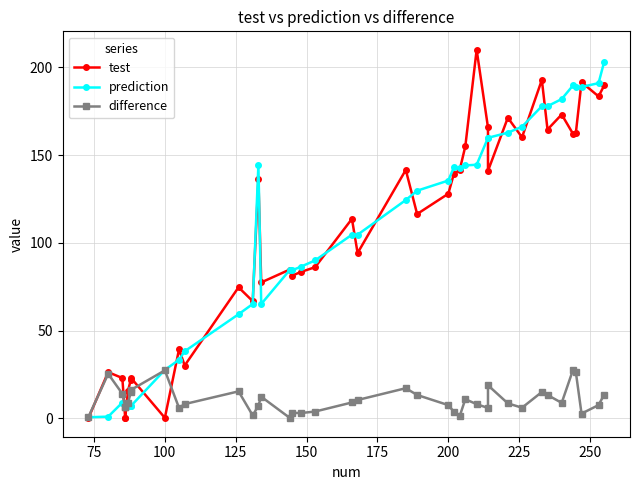

What are all the series names shown in the legend?

test, prediction, difference